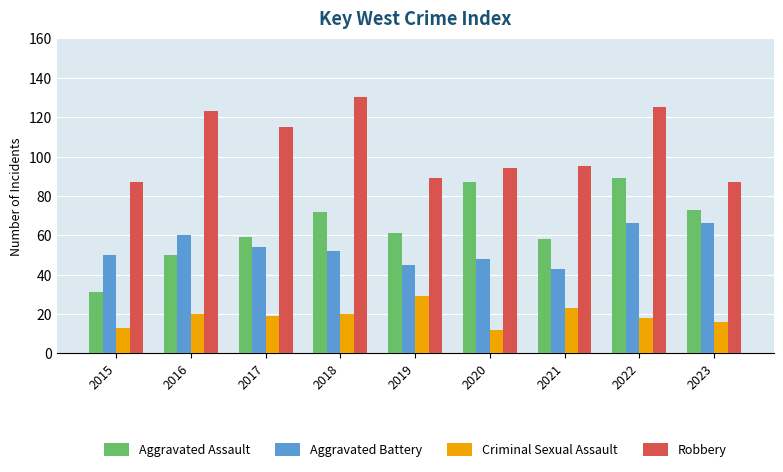

What is the value of the Aggravated Assault bar at the 7th from the left?

58